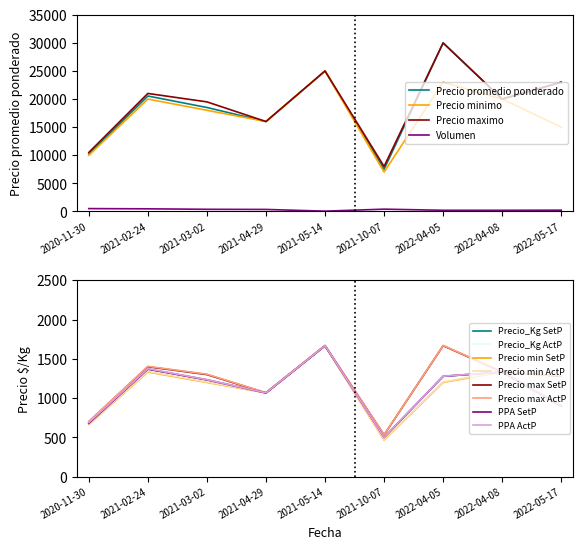

Is it true that Precio minimo equals 26028 at 2021-02-24?

False